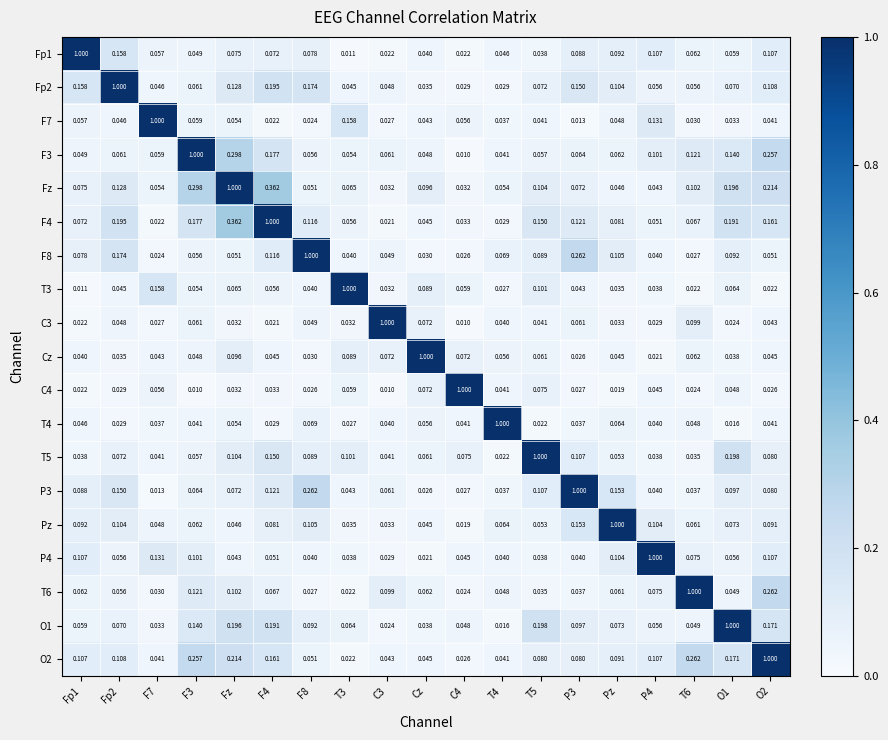

At which label is P4 closest to 0?

Cz